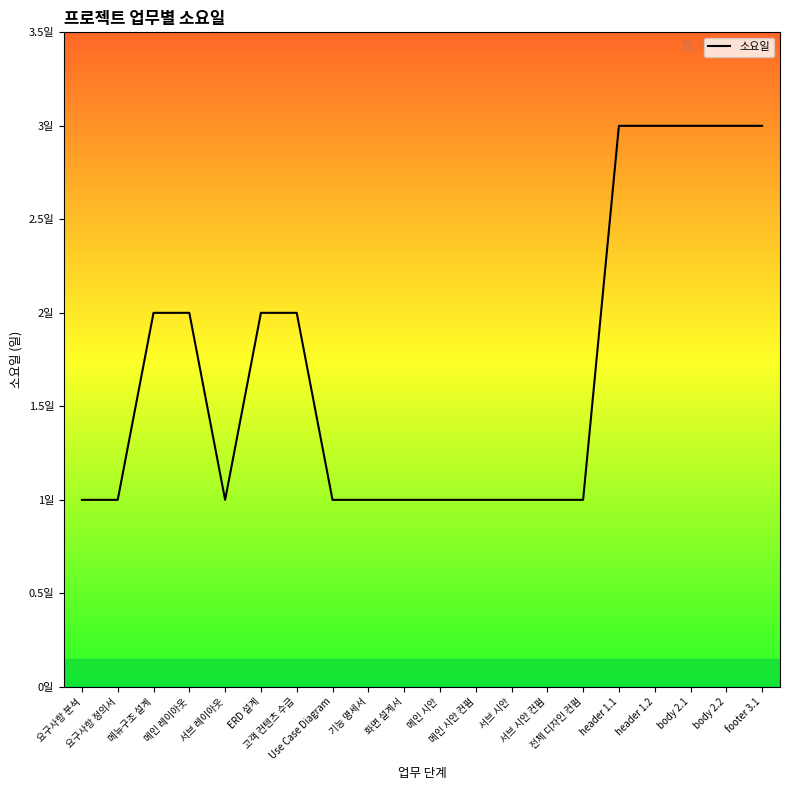

Where is the data nearest to the value 2?

메뉴구조 설계